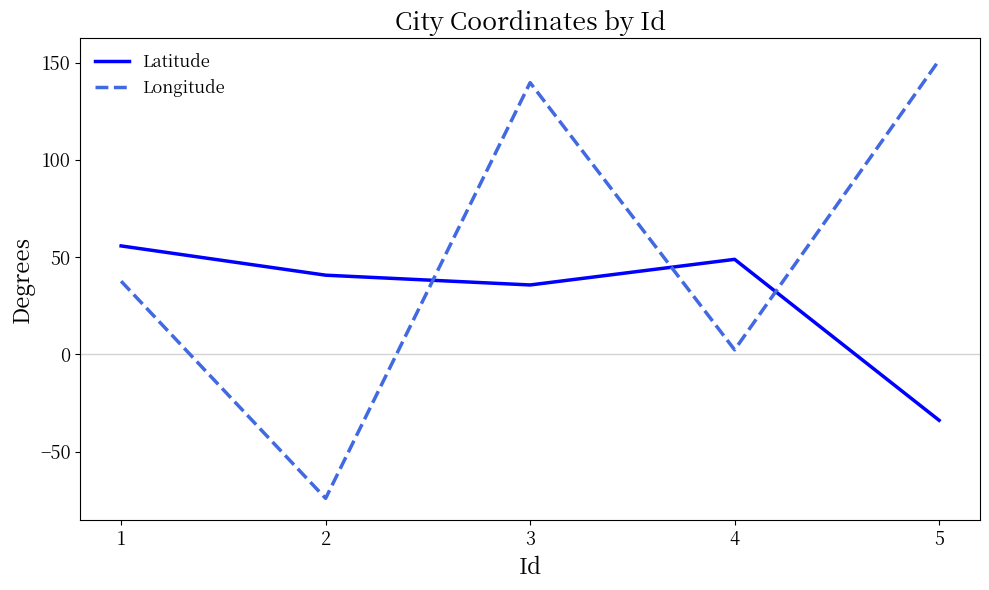

Is the value of Latitude at 2 greater than the value of Longitude at 5?

No